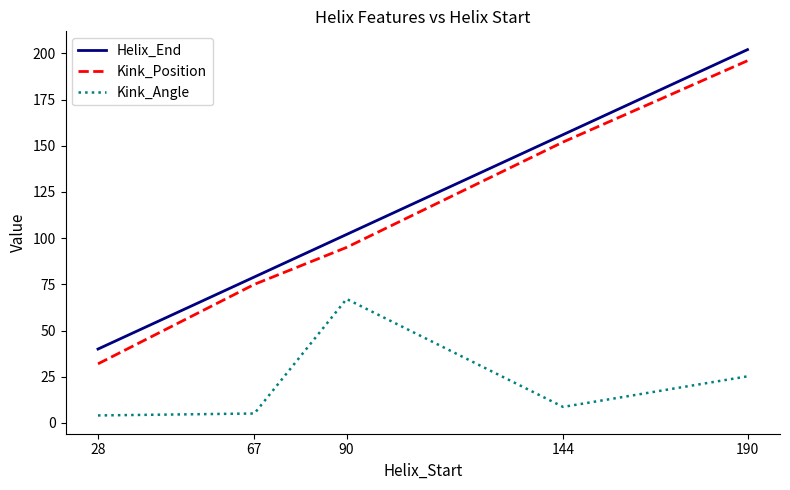

At which label is Kink_Position closest to 114?

90